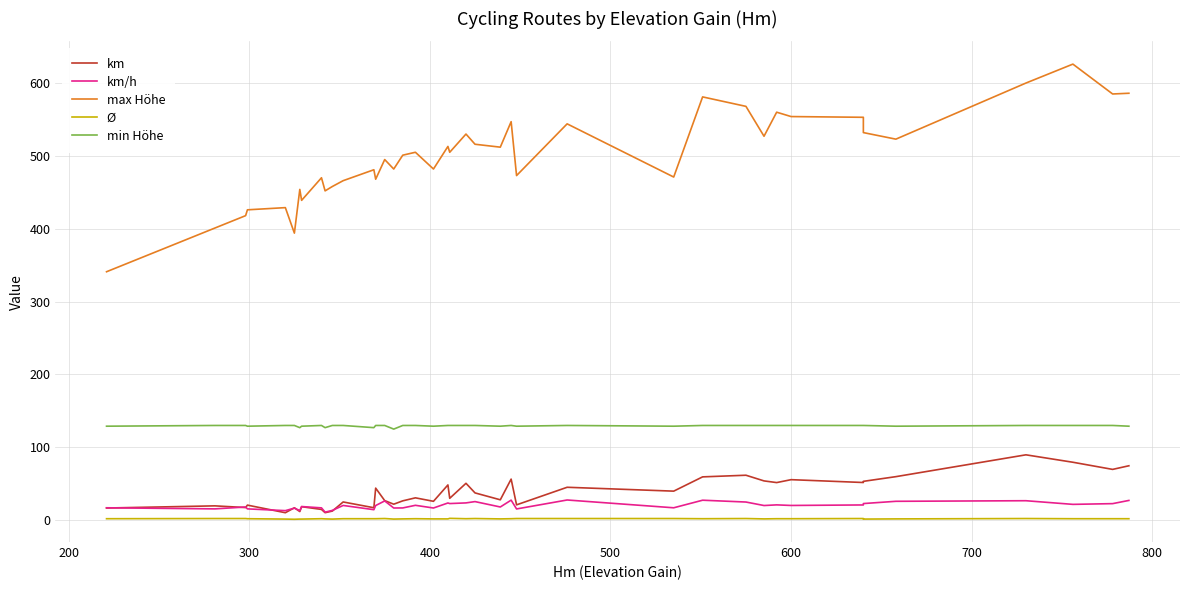

What is the difference between the second highest and second lowest values in the km series?

69.2